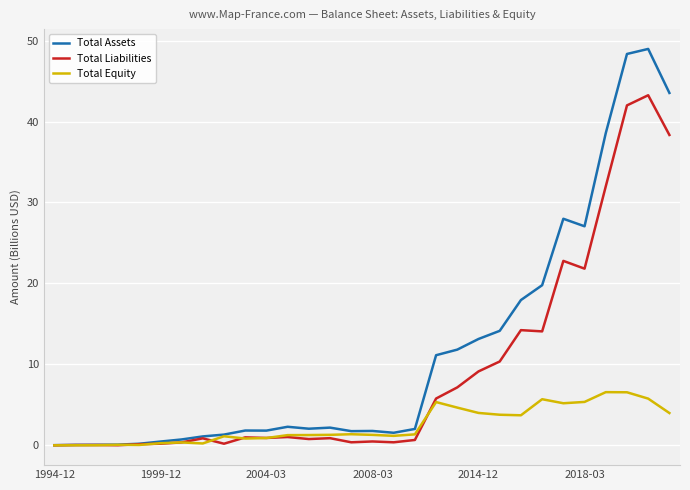

Rank the series by their maximum value, from highest to lowest.

Total Assets, Total Liabilities, Total Equity